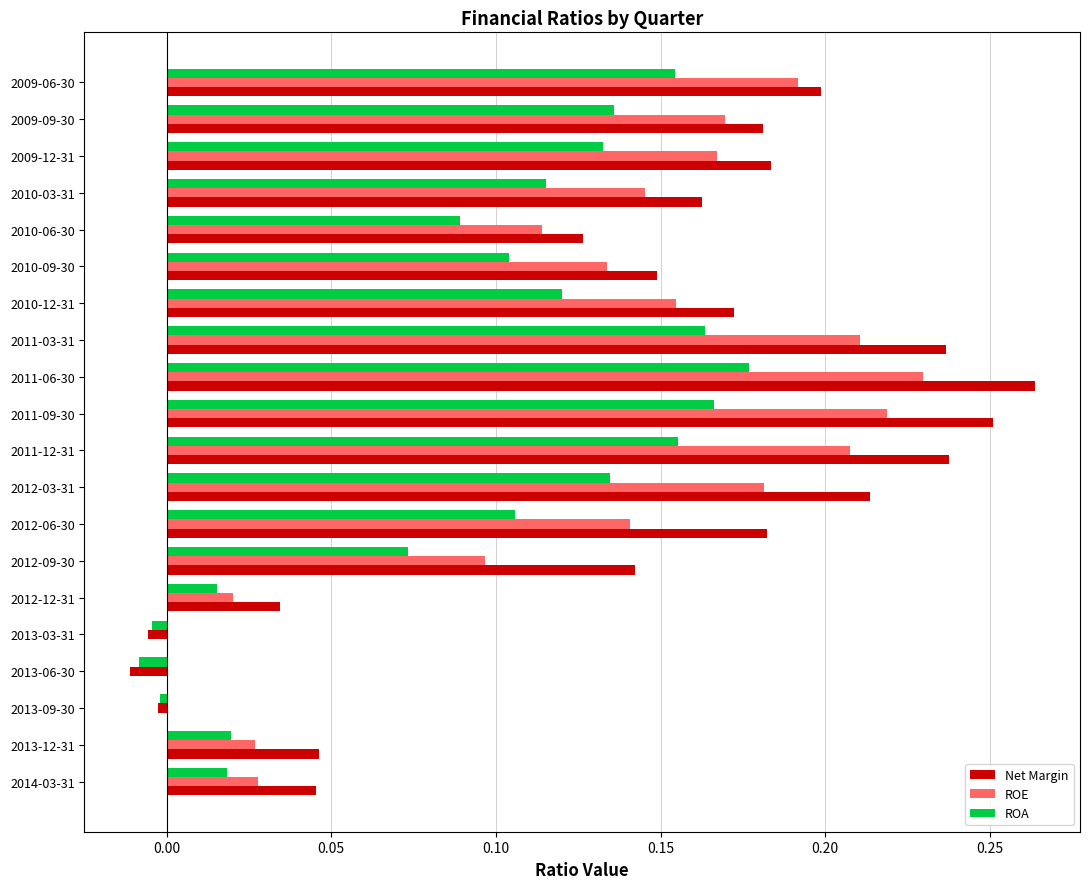

How many positive values does the ROE series have?

17